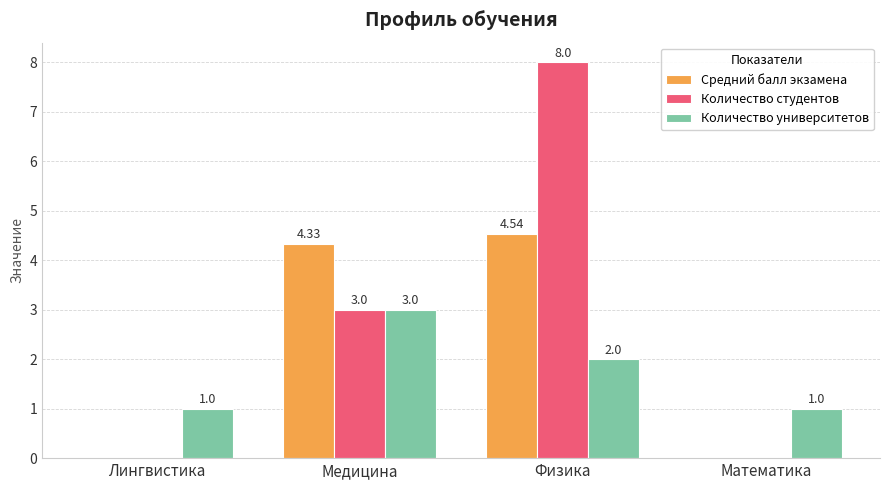

What is the total value across all series at Математика?

1.0